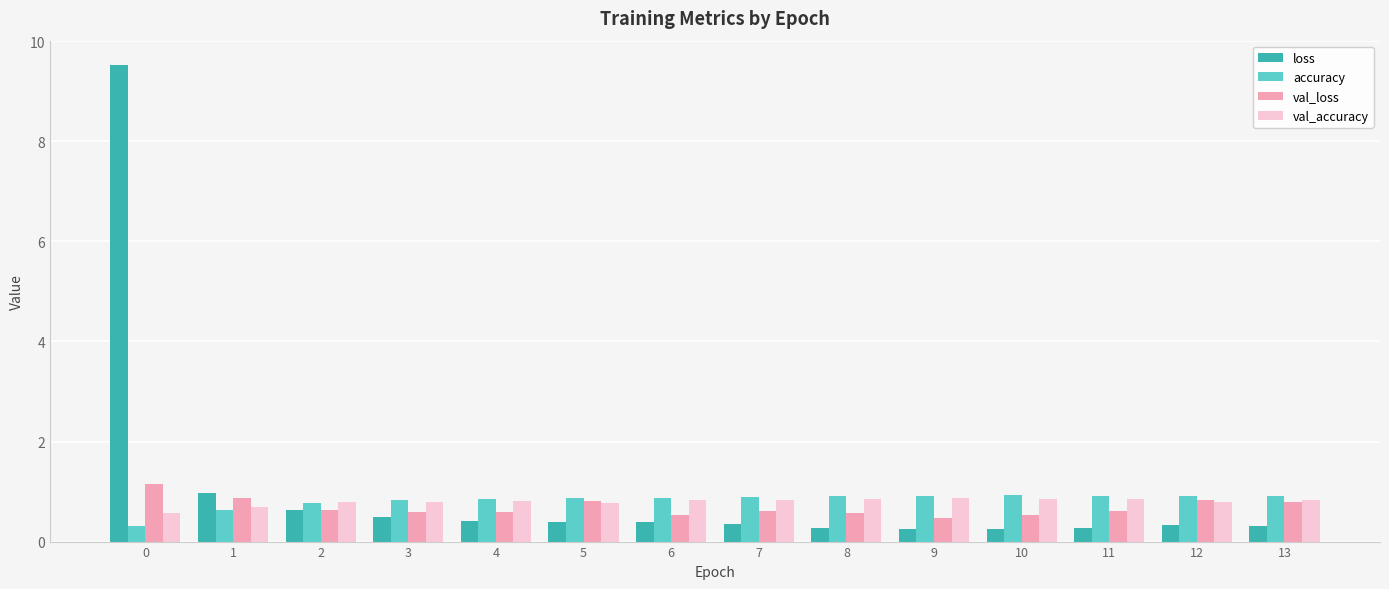

What is the maximum value shown in the chart?

9.5